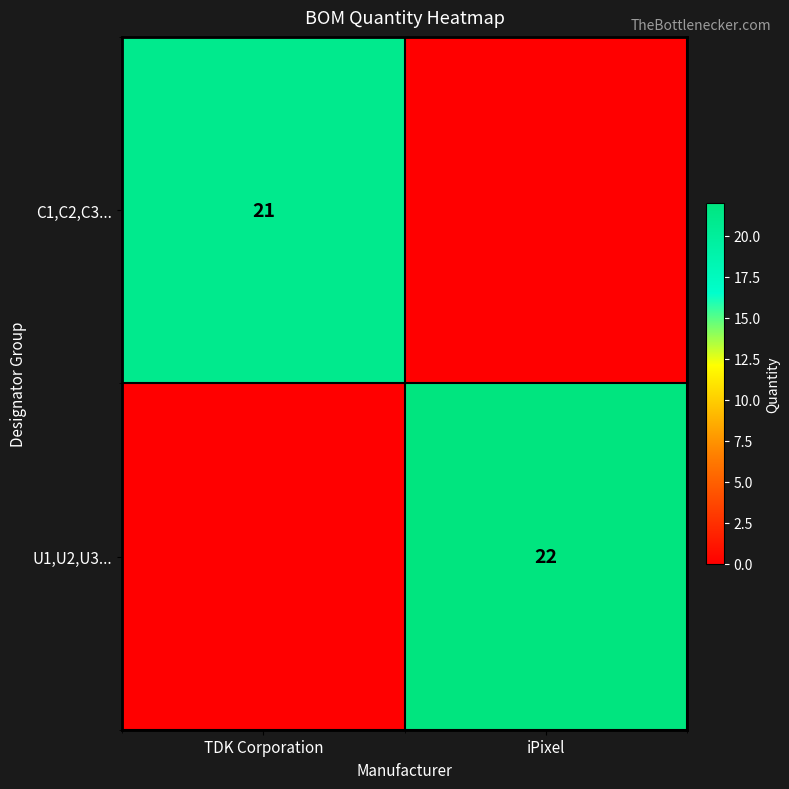

The U1,U2,U3... series shows 22 at iPixel. True or false?

True